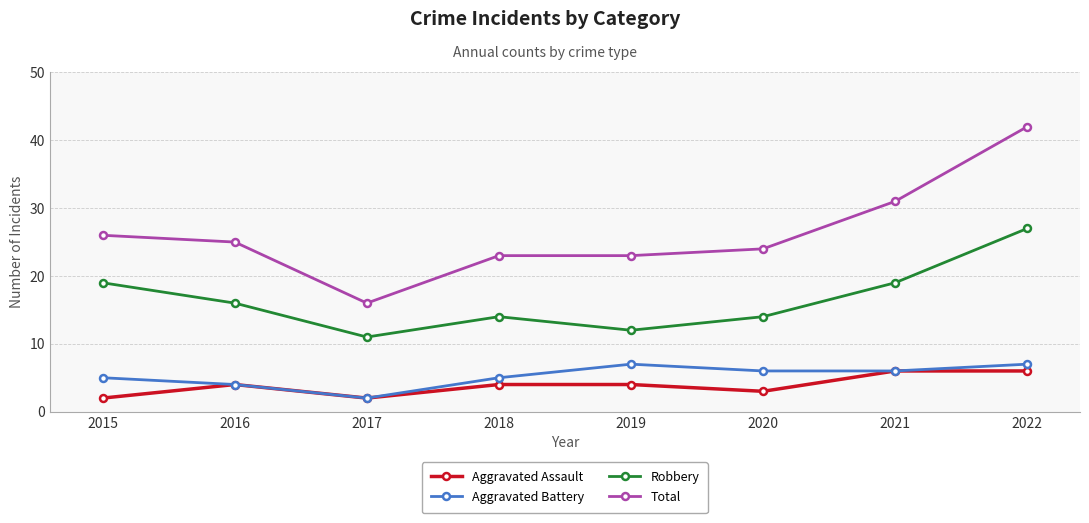

True or false: Robbery and Total cross at least once.

False